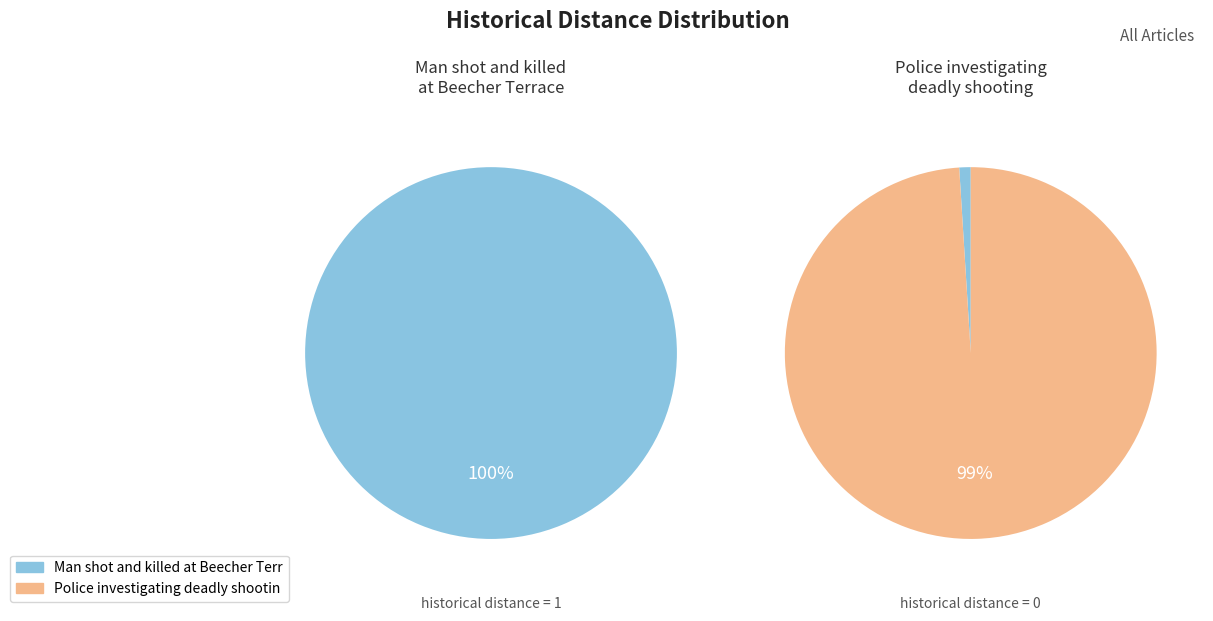

Is it true that Police investigating deadly shooting is 1% of the pie?

False